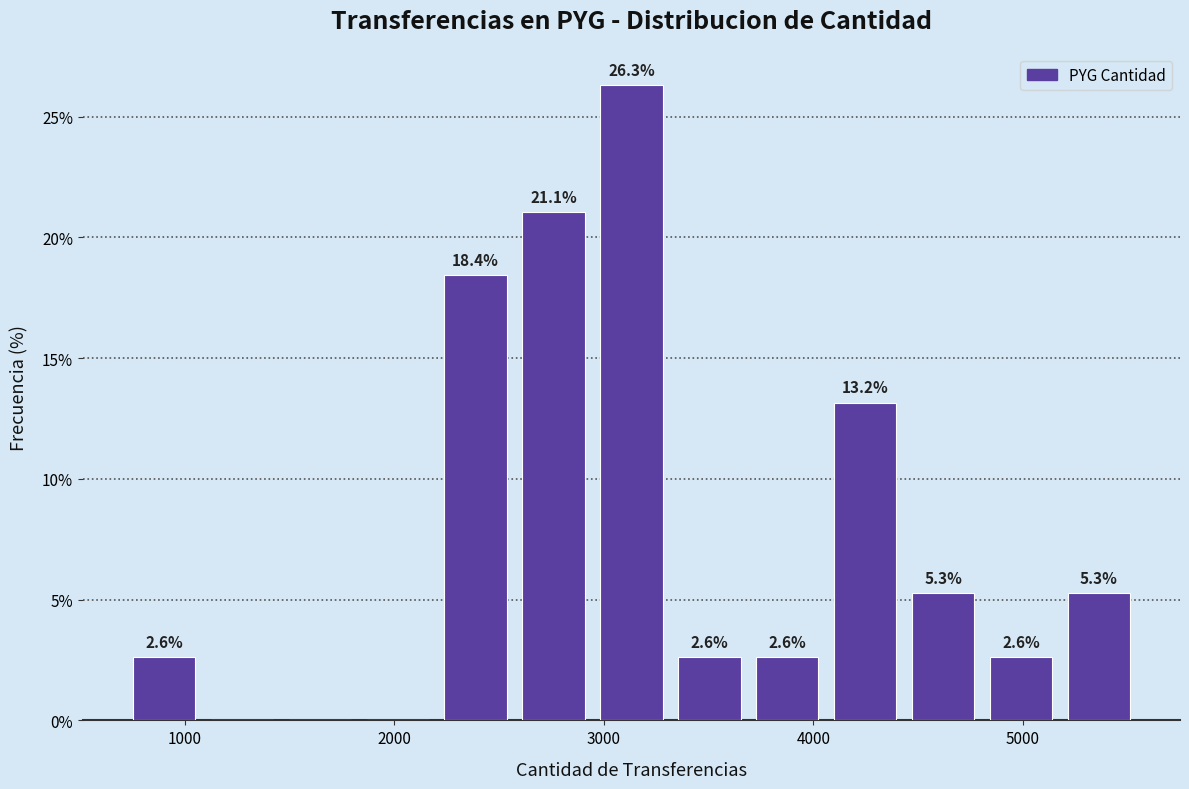

Read against the x-axis, roughly where is the centre of the tallest bar?

3100